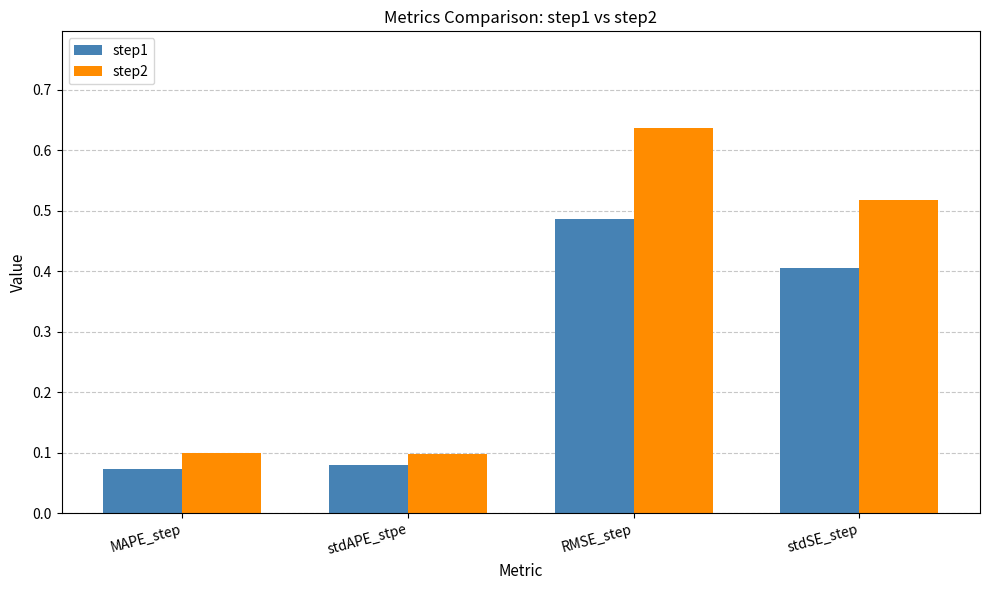

Does the chart contain any negative values?

No